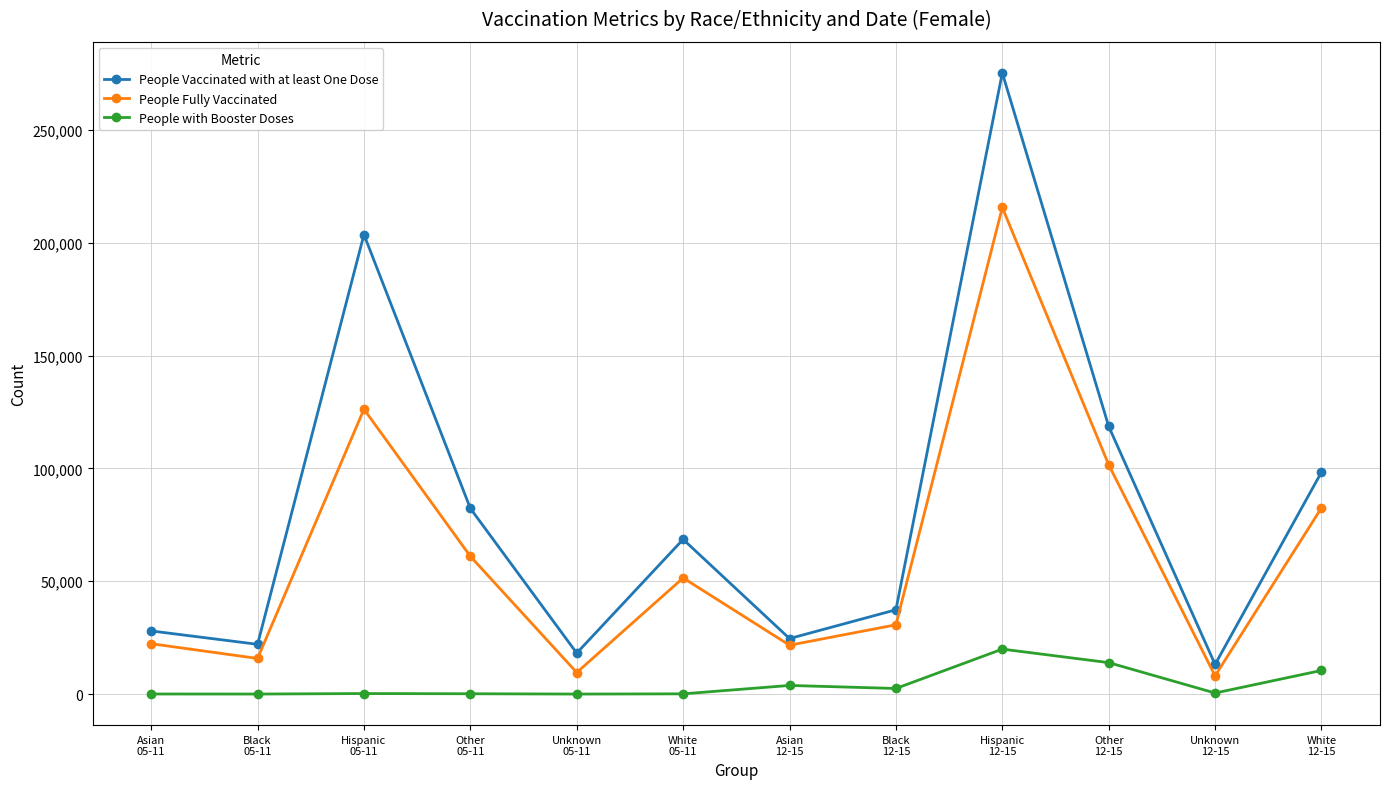

What is the label of the 8th point from the left?

Black
12-15